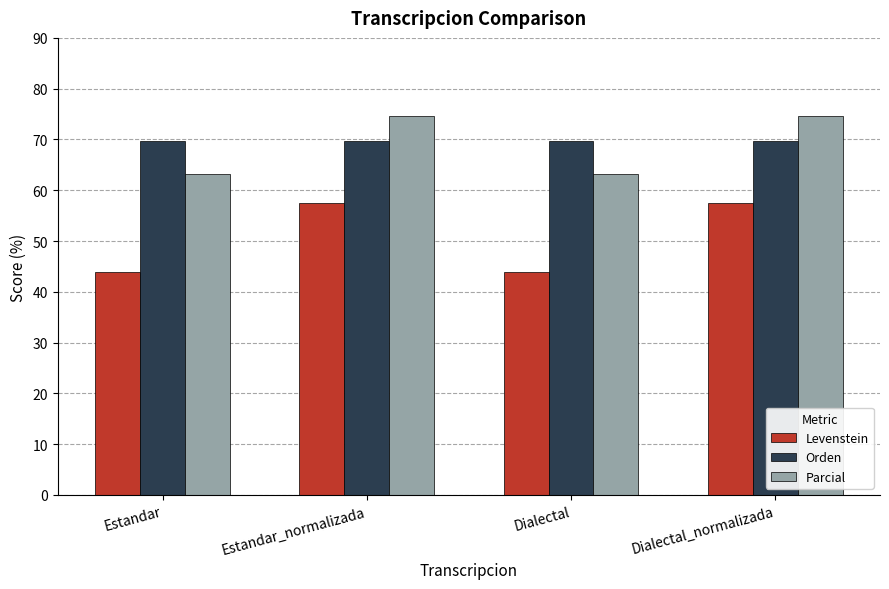

What is the difference between the maximum and minimum values in the Parcial series?

11.4